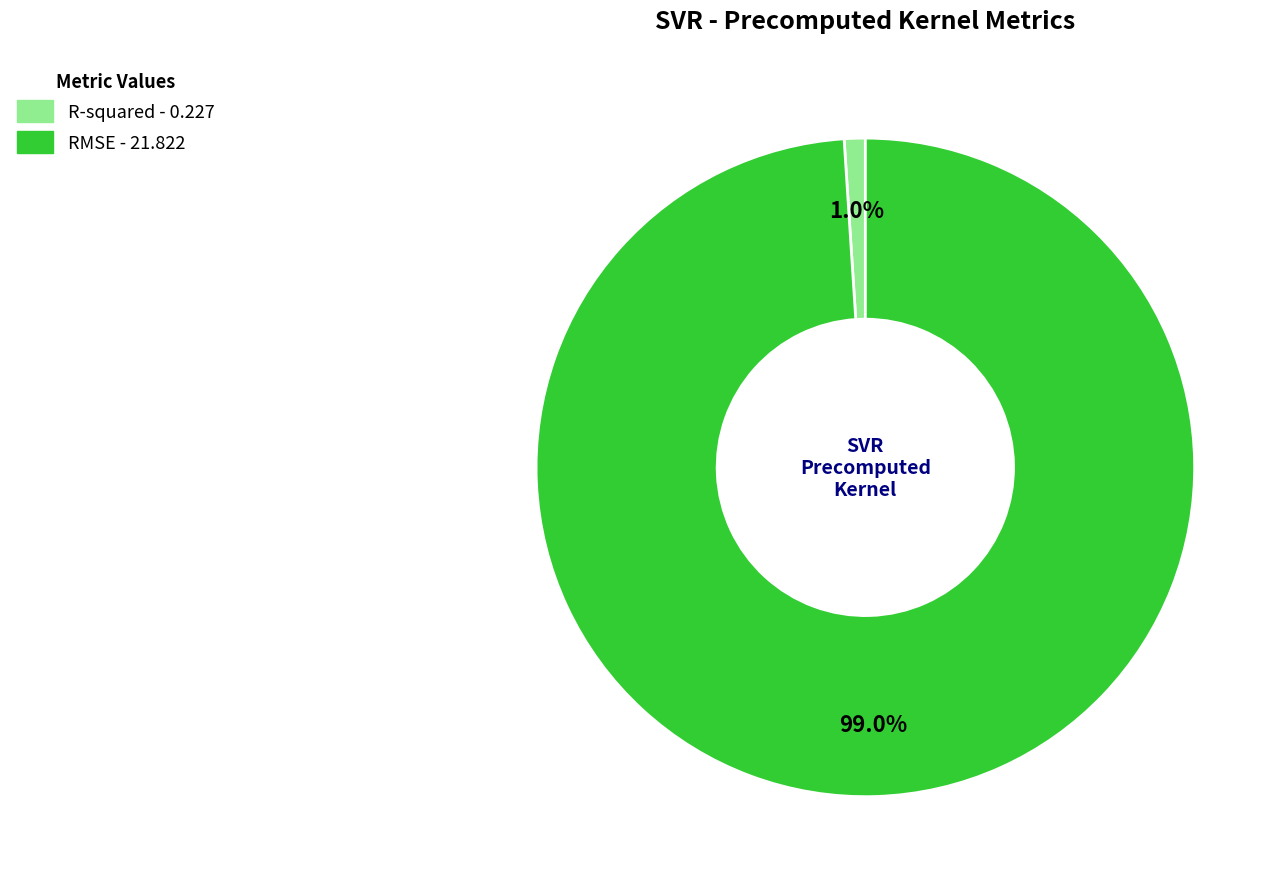

Does any single category account for the majority?

Yes